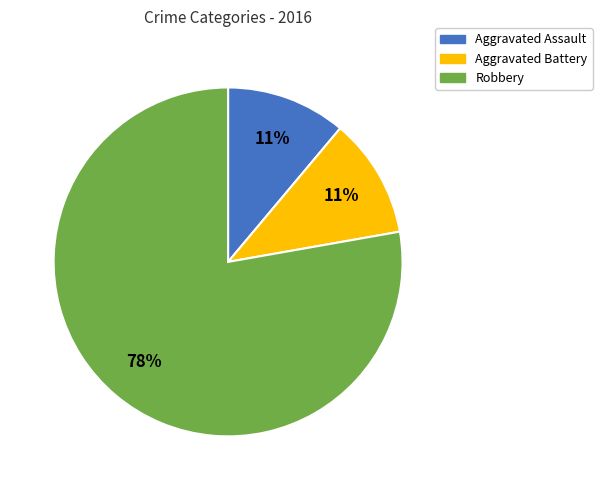

How many segments does this pie chart have?

3